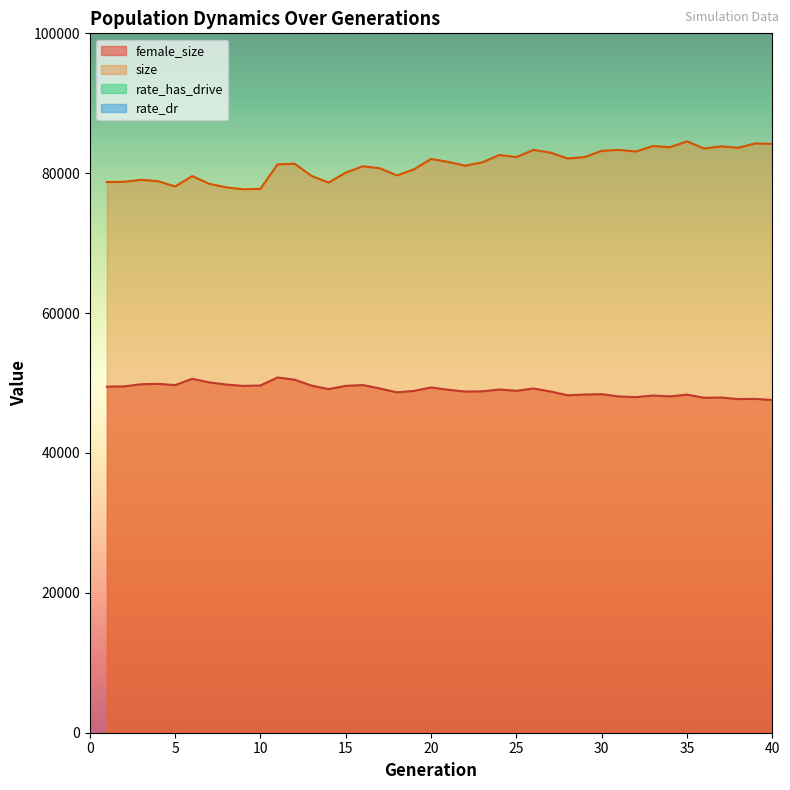

At how many categories does at least one series exceed 52495?

40